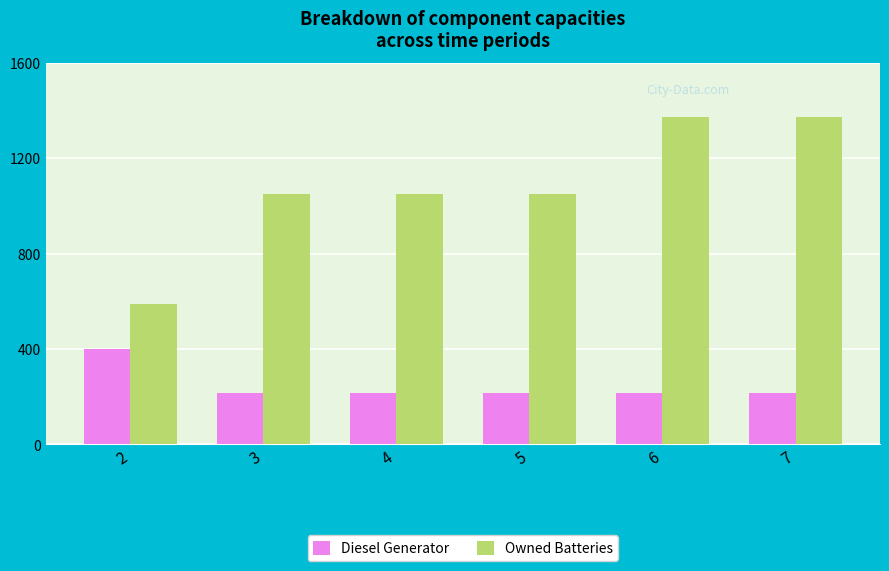

Reading right to left, what are all the values shown in this chart?

Diesel Generator: 217	217	217	217	217	400
Owned Batteries: 1374	1374	1048	1048	1048	590